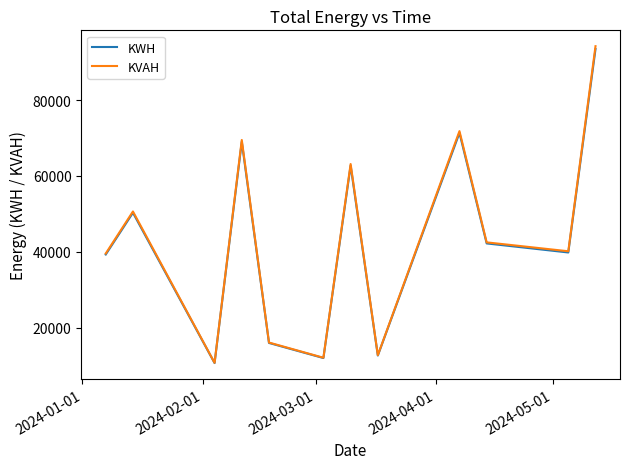

What is the highest value of the KVAH series?

94229.0